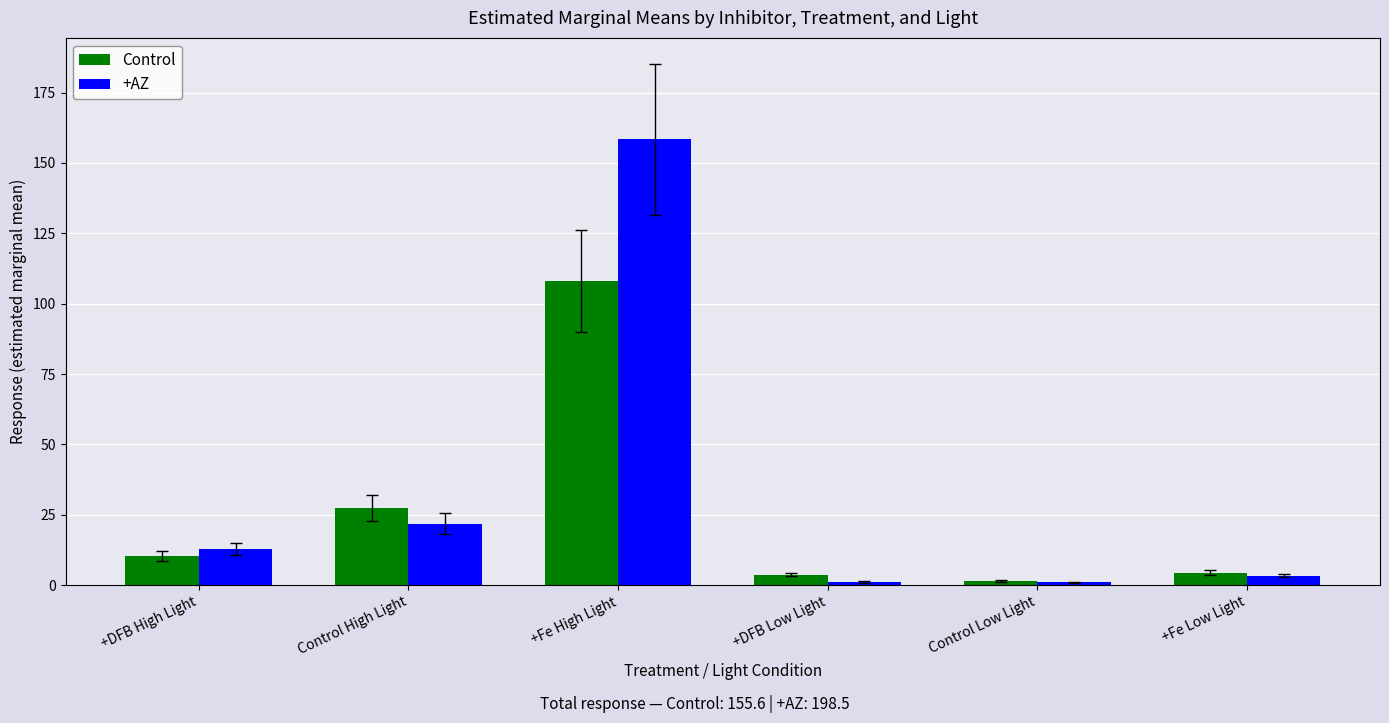

List the series in order of their peak value, lowest first.

Control, +AZ